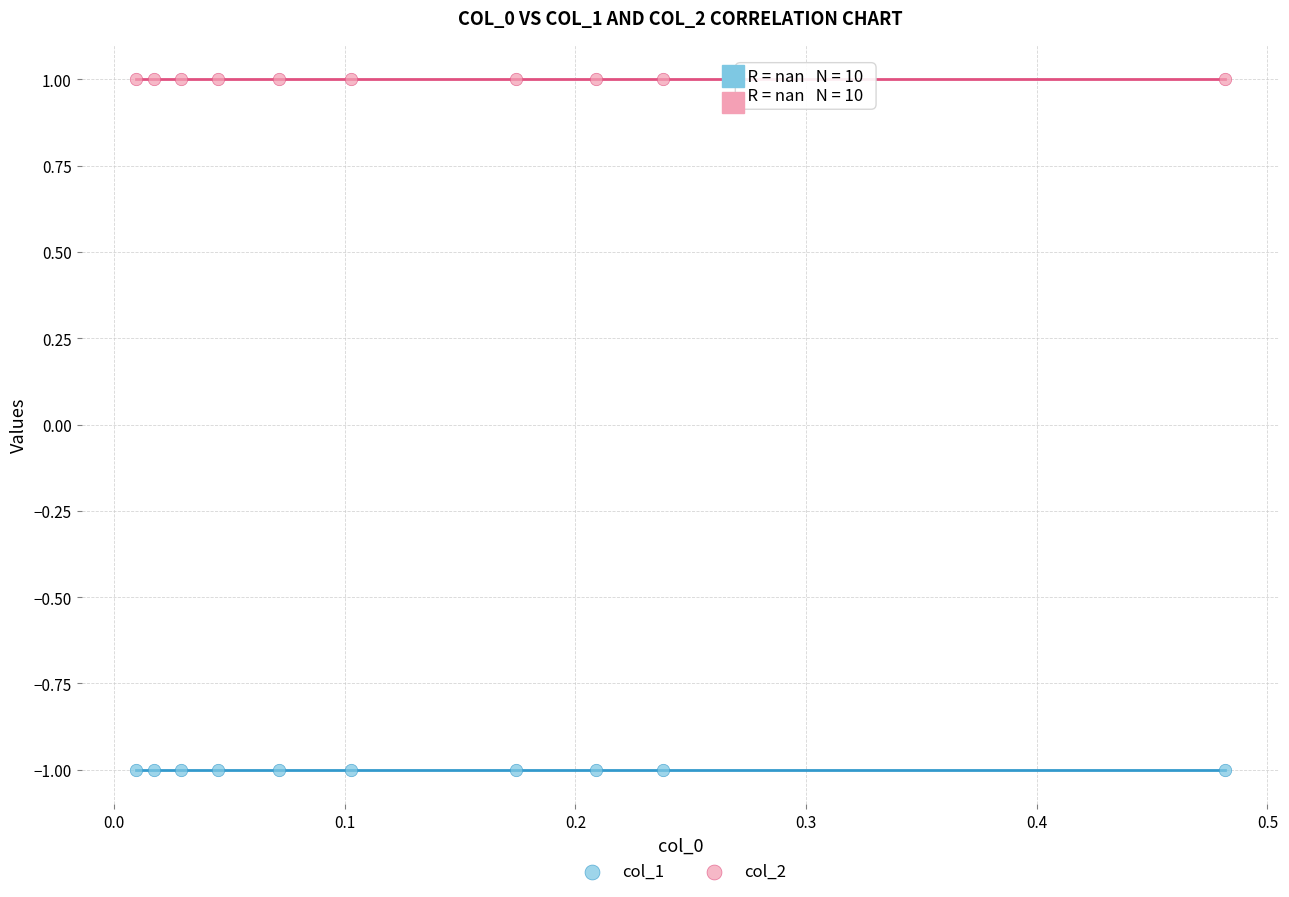

Which series reaches the maximum Y coordinate?

col_2